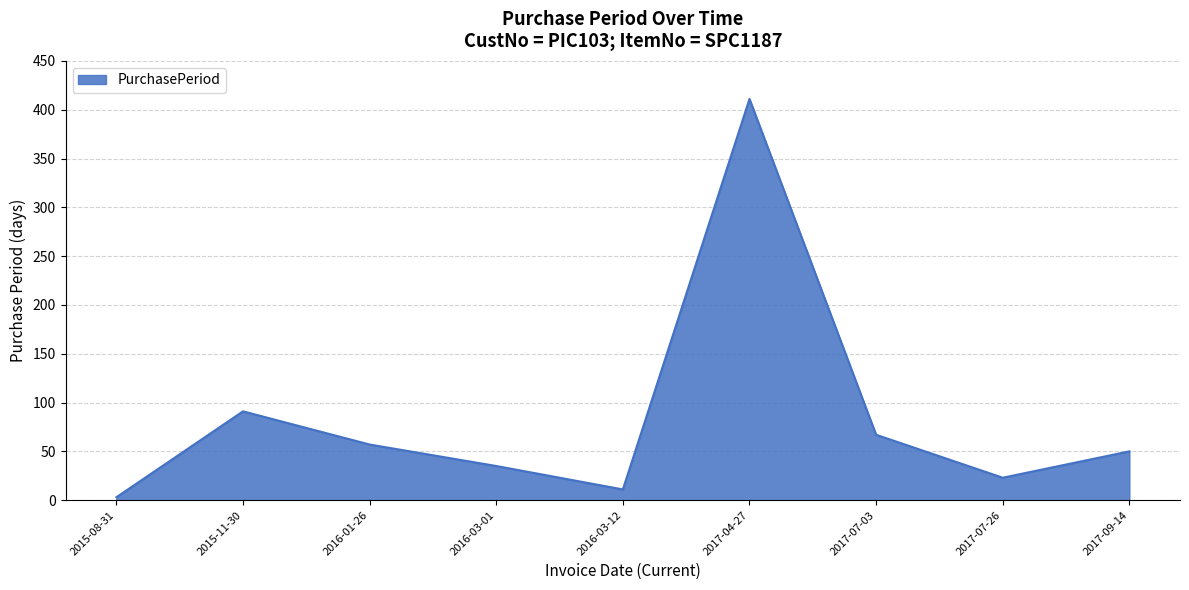

Which has a higher value, 2017-07-26 or 2017-09-14?

2017-09-14